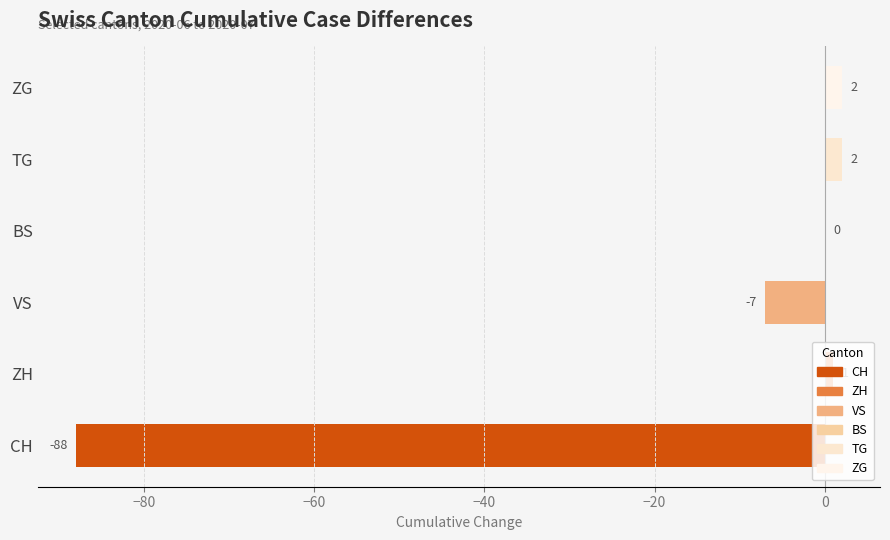

What is the sum of the values at ZG and CH?

-86